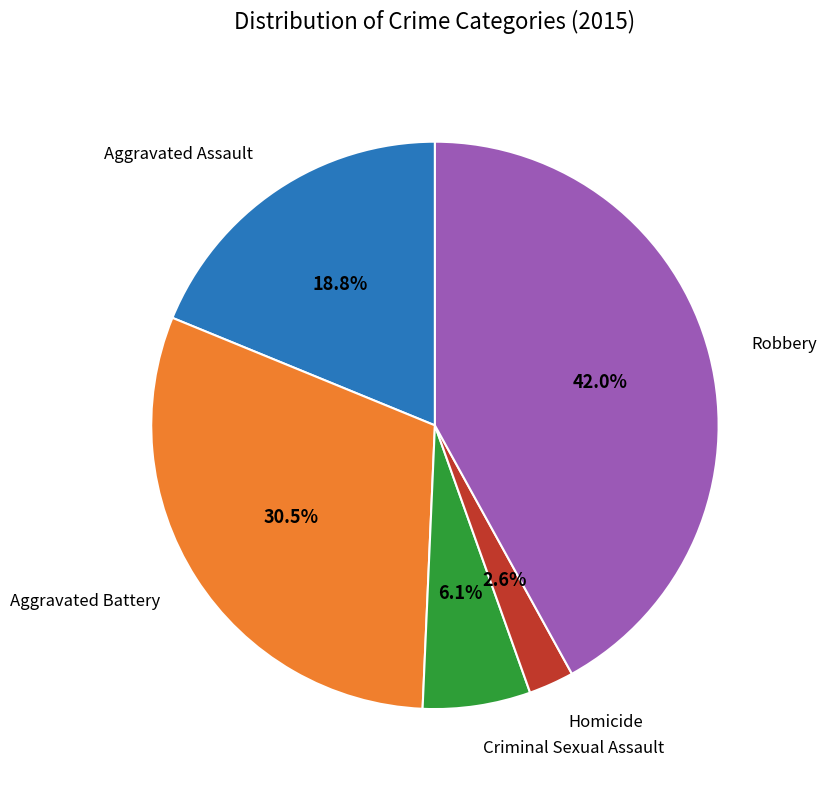

Does Robbery represent more than half of the total?

No